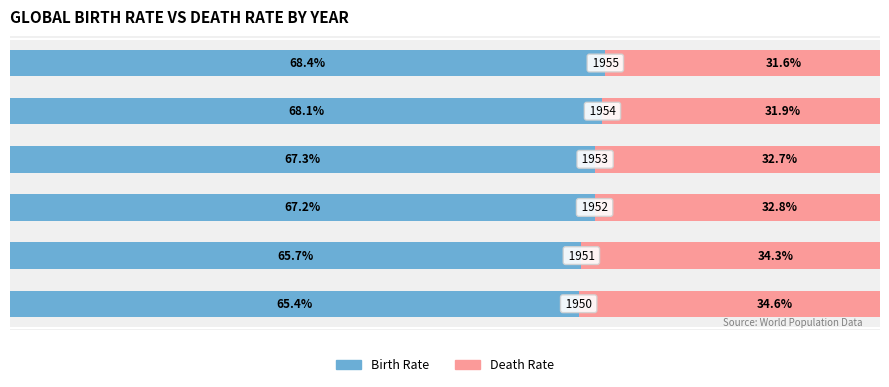

What are all the series names shown in the legend?

Birth Rate, Death Rate